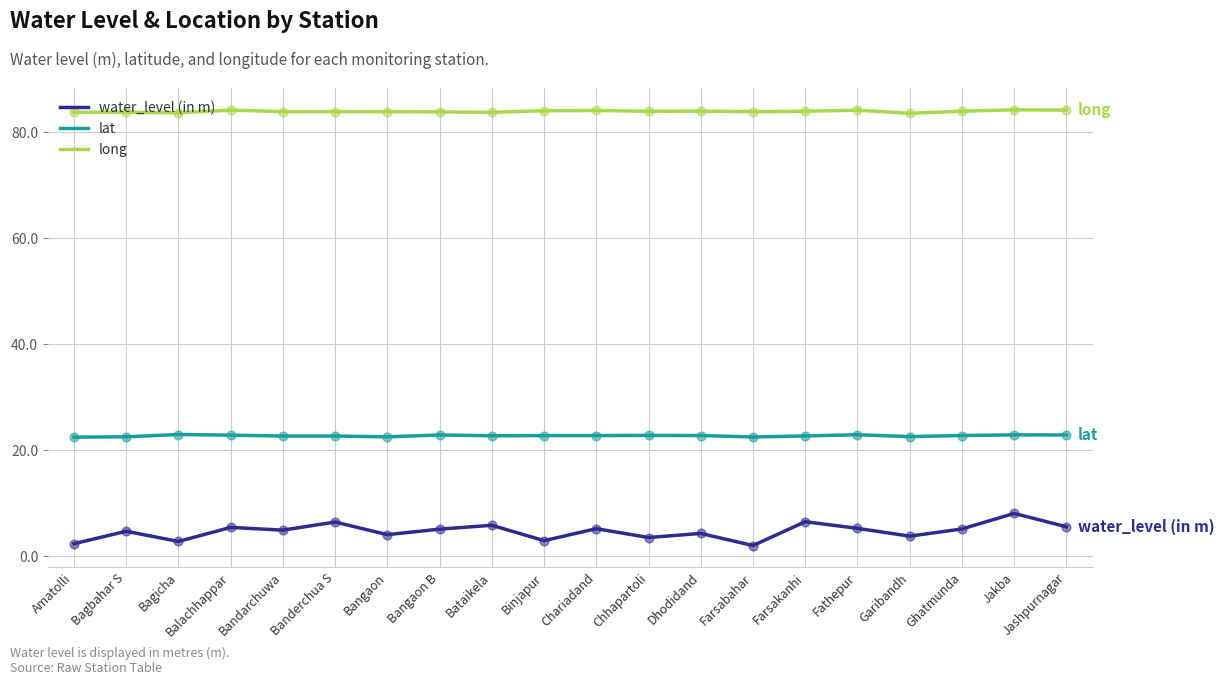

Which series has the largest total across all categories?

long